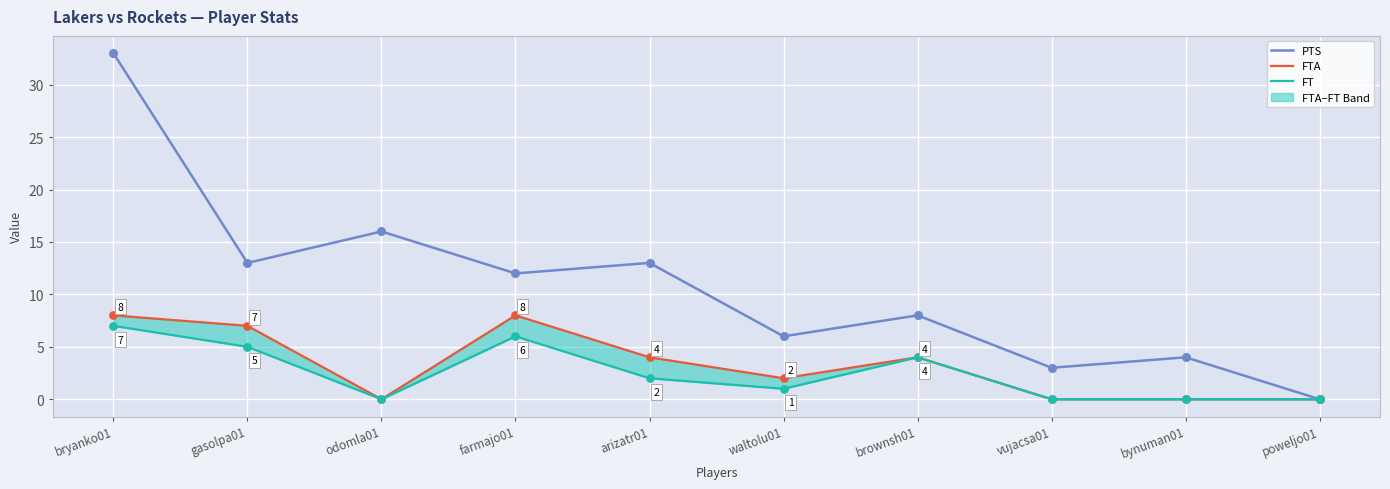

Which series reaches the maximum Y coordinate?

PTS